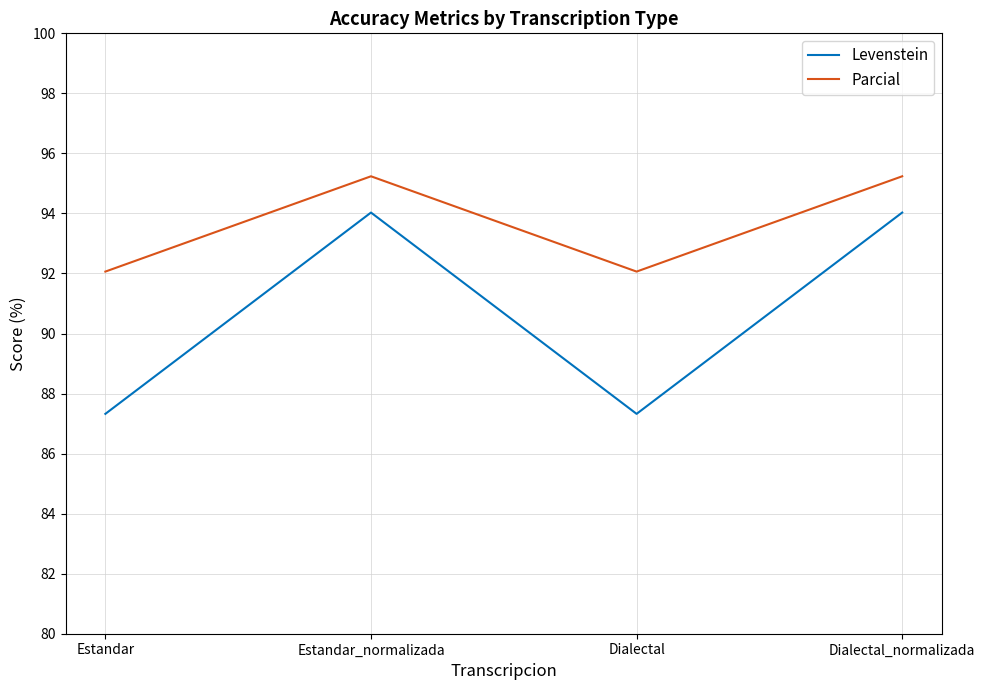

What position from the right is Dialectal_normalizada?

1